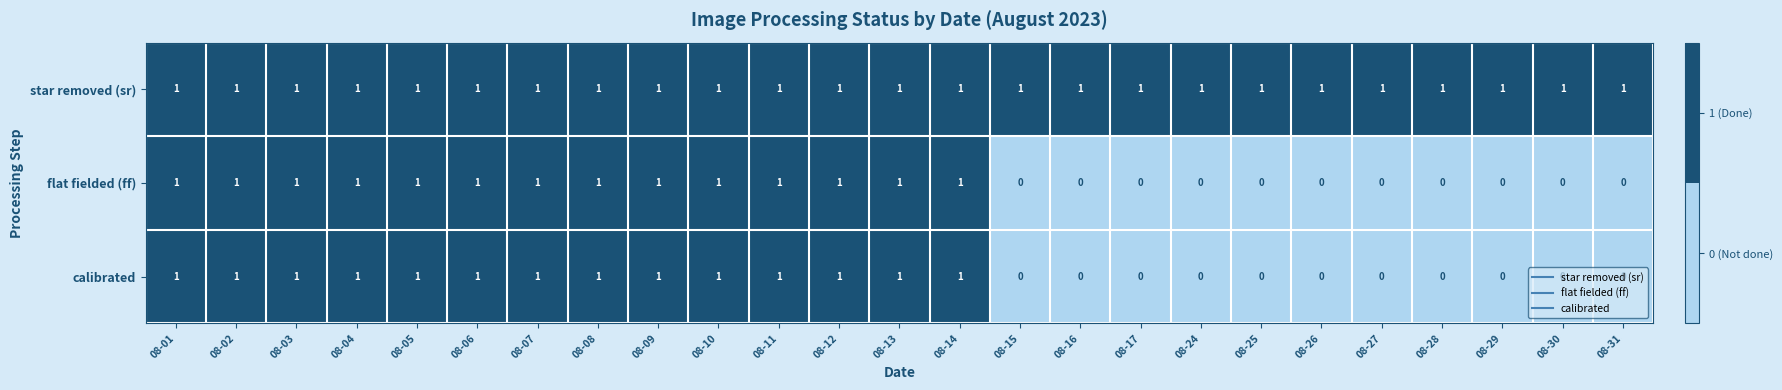

What is the sum of all star removed (sr) values?

25